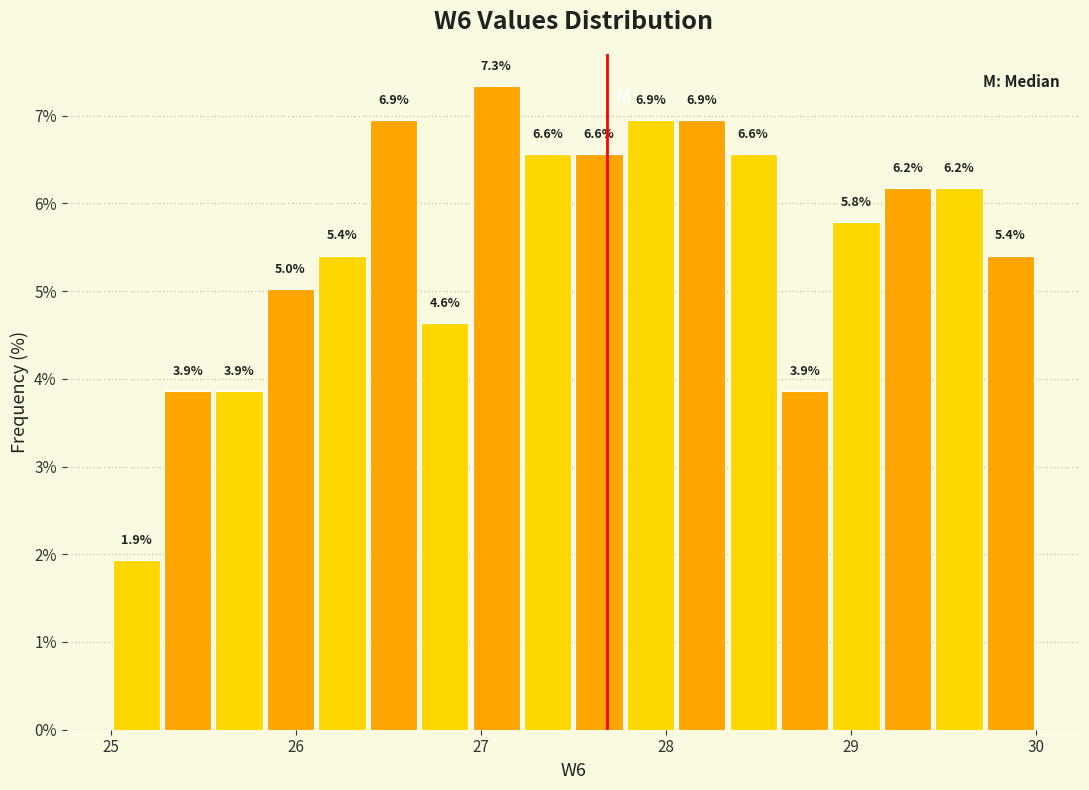

Around what value on the x-axis is the tallest bar? Give the approximate position of its centre, as read against the axis.

27.1